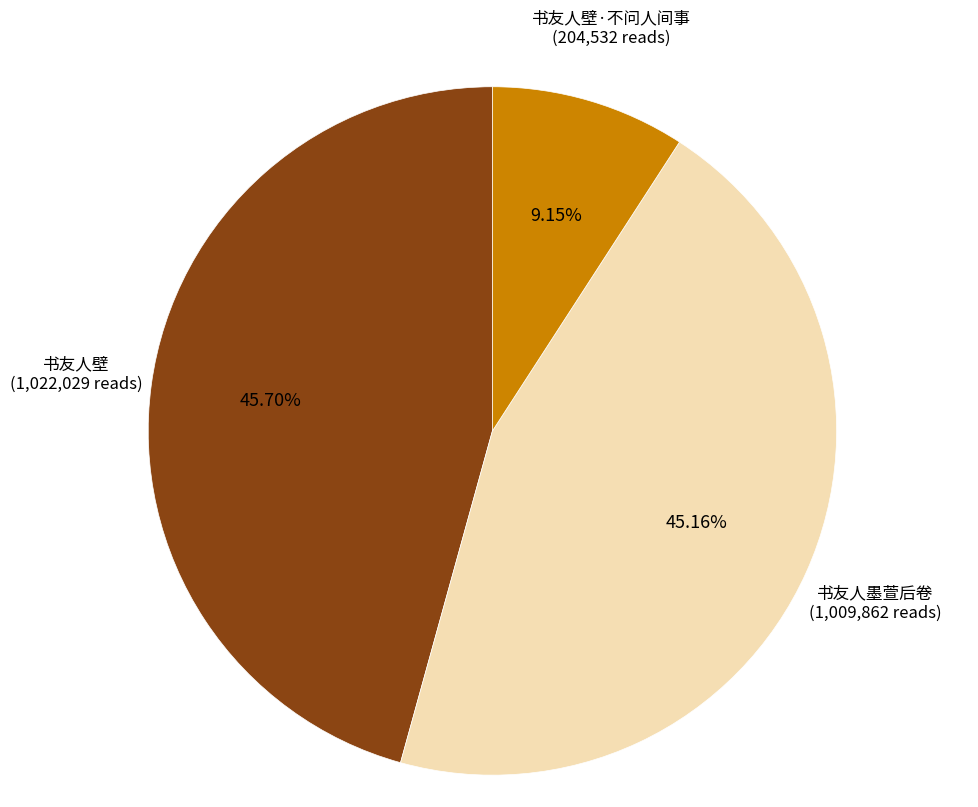

What percentage is the 书友人壁·不问人间事 slice, to the nearest percent?

9%